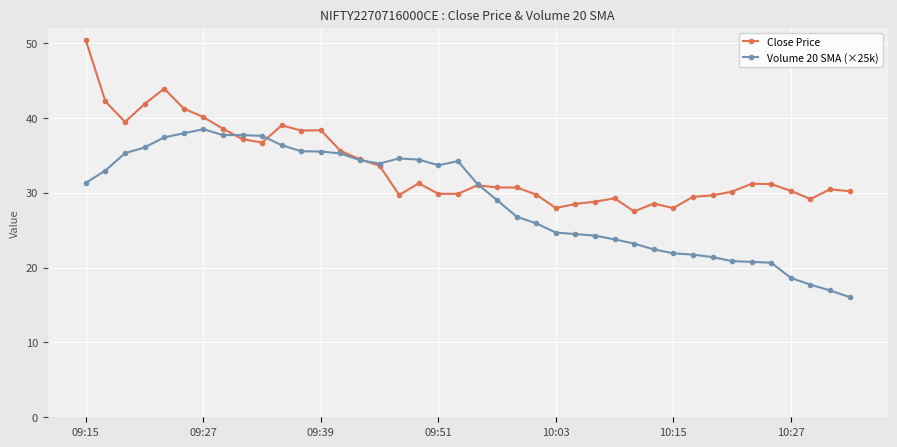

At how many categories does at least one series exceed 19?

40